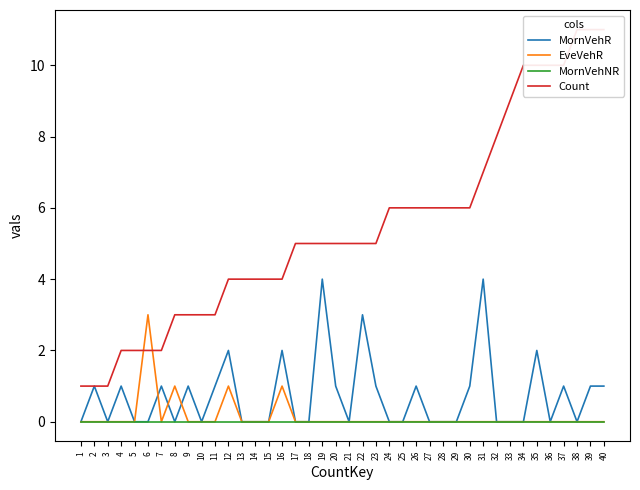

How many data points in EveVehR are above 0?

4